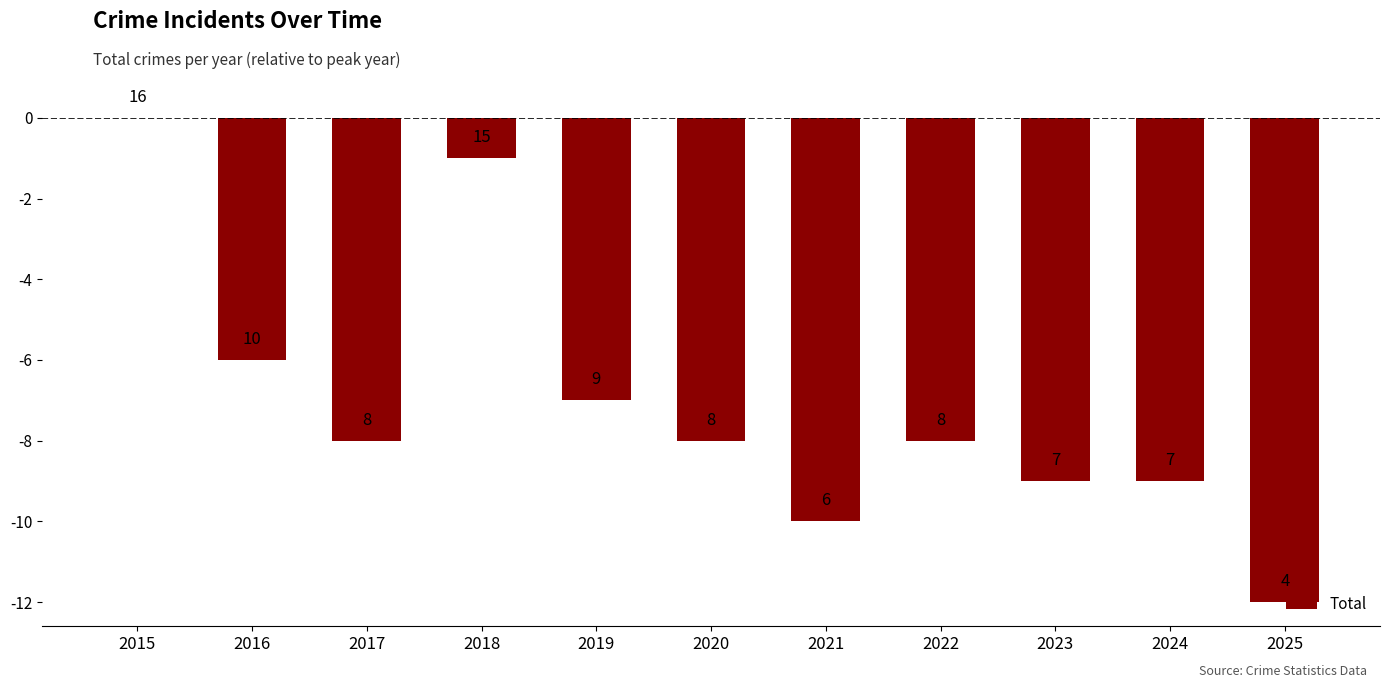

Reading left to right, extract all data points from this chart.

2015=0	2016=-6	2017=-8	2018=-1	2019=-7	2020=-8	2021=-10	2022=-8	2023=-9	2024=-9	2025=-12